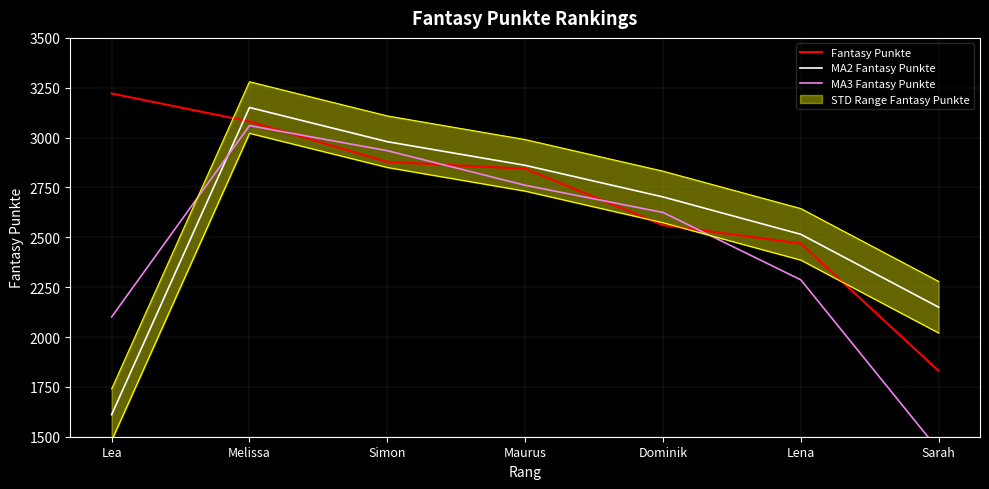

True or false: MA3 Fantasy Punkte and MA2 Fantasy Punkte intersect in this chart.

True